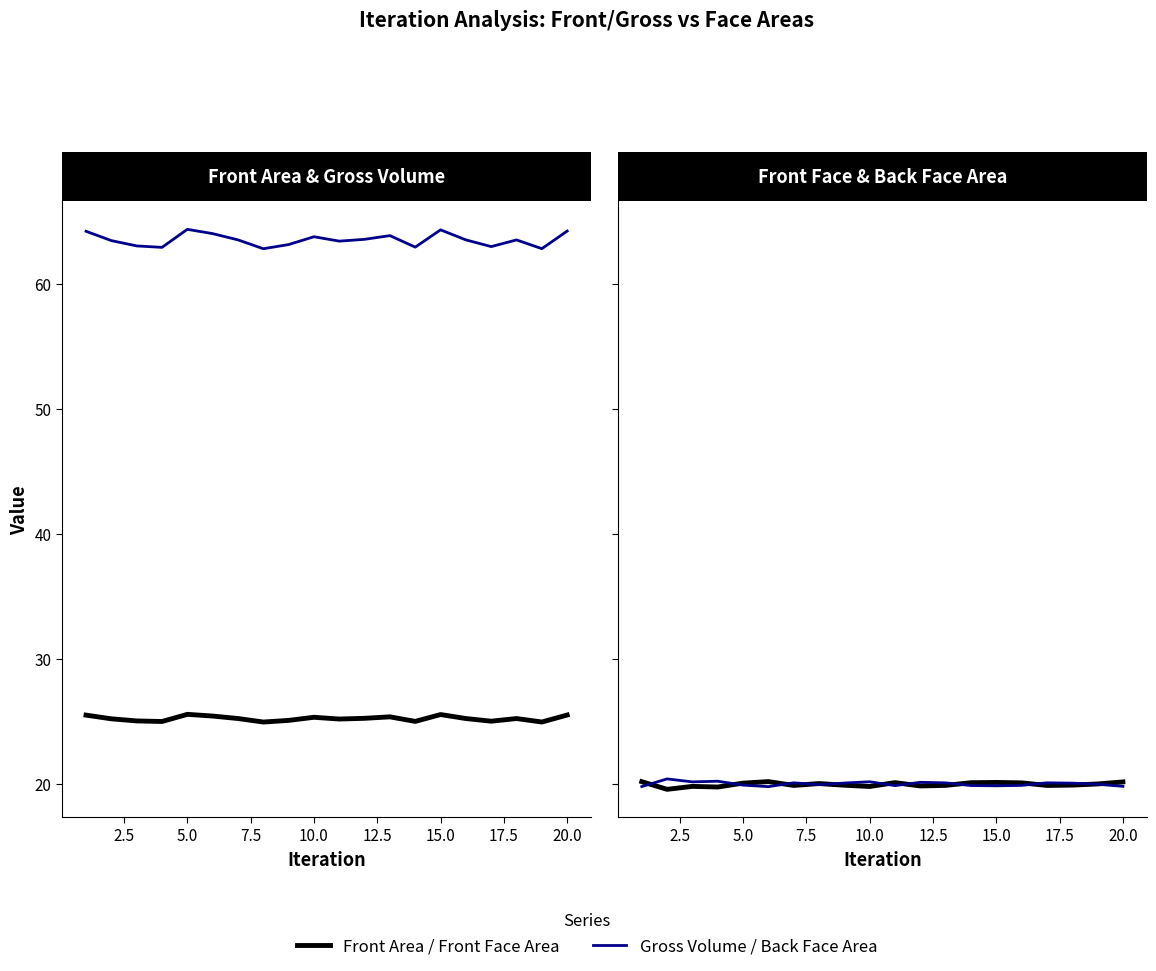

List the series in order of their peak value, lowest first.

Front Face Area, Back Face Area, Front Area, Gross Volume